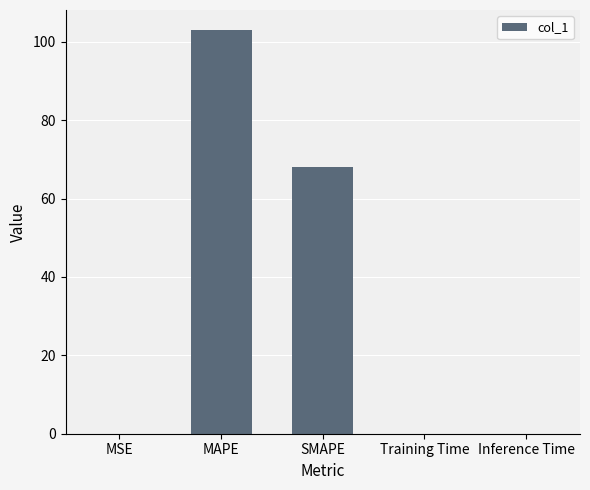

What is the difference between the values at SMAPE and Inference Time?

68.0